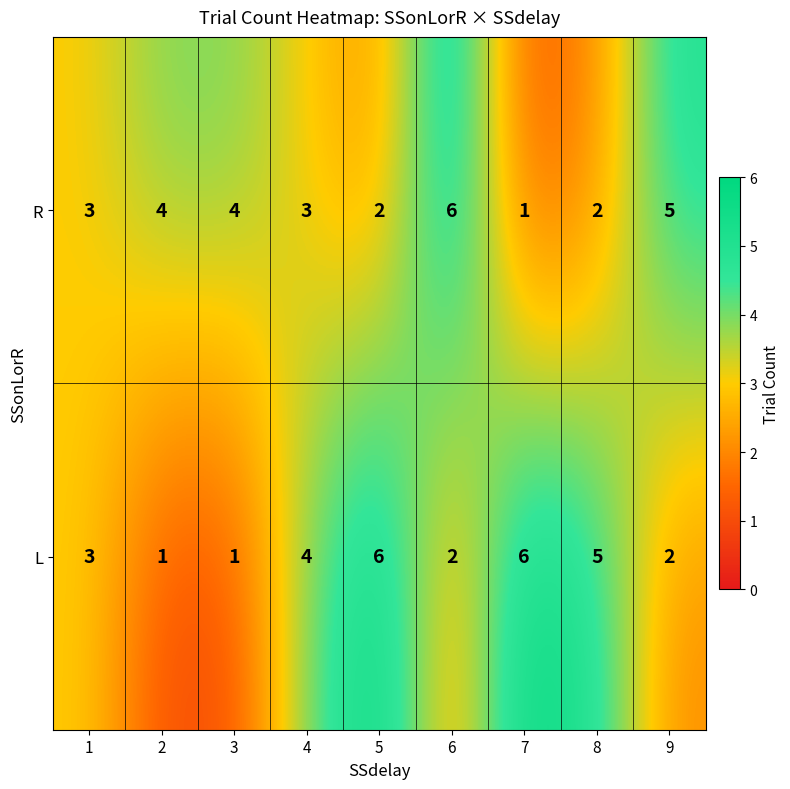

What is the approximate value of L at 7?

6